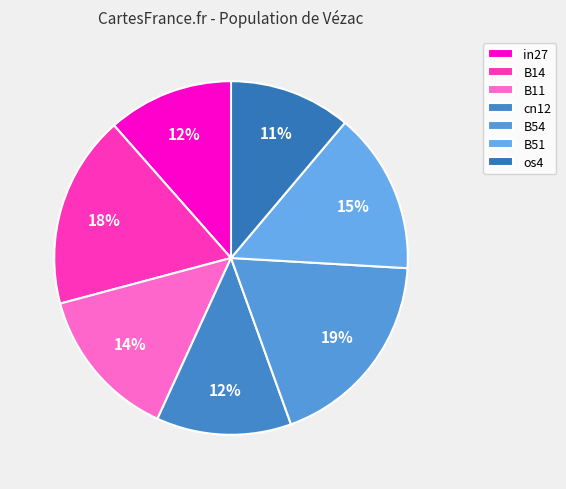

What percentage is the os4 slice, to the nearest percent?

11%